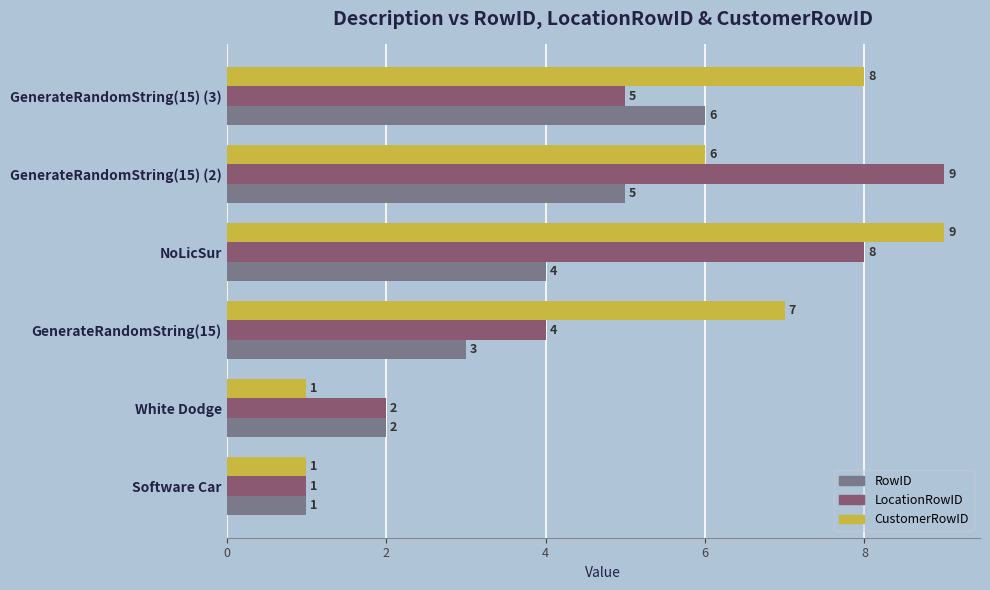

Count the number of data series in this chart.

3